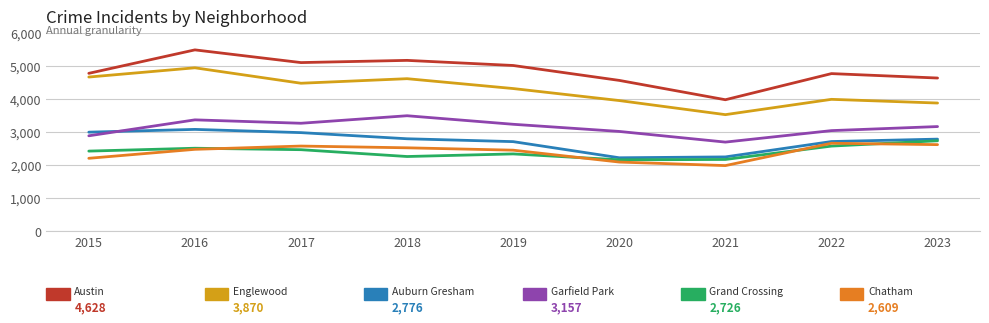

What is the maximum value shown in the chart?

5481